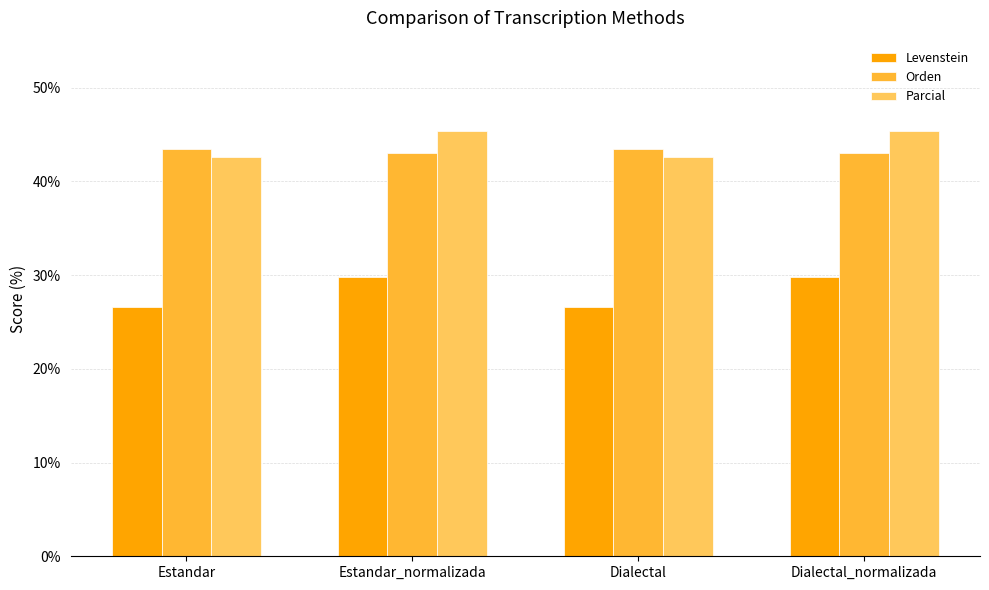

What are all the series names shown in the legend?

Levenstein, Orden, Parcial